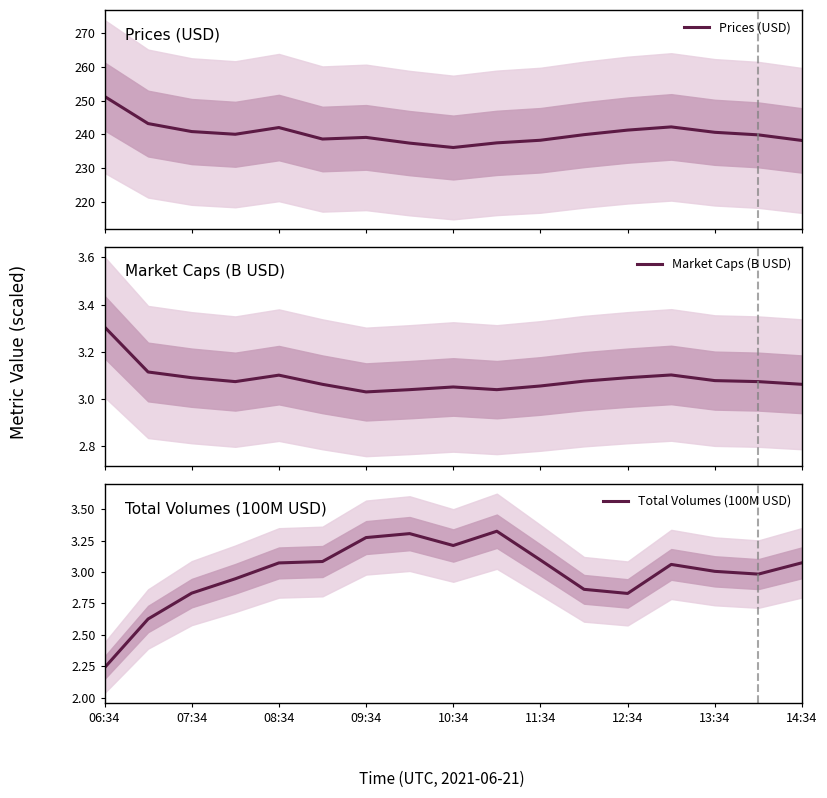

What is the highest value of the Prices (USD) series?

251.3